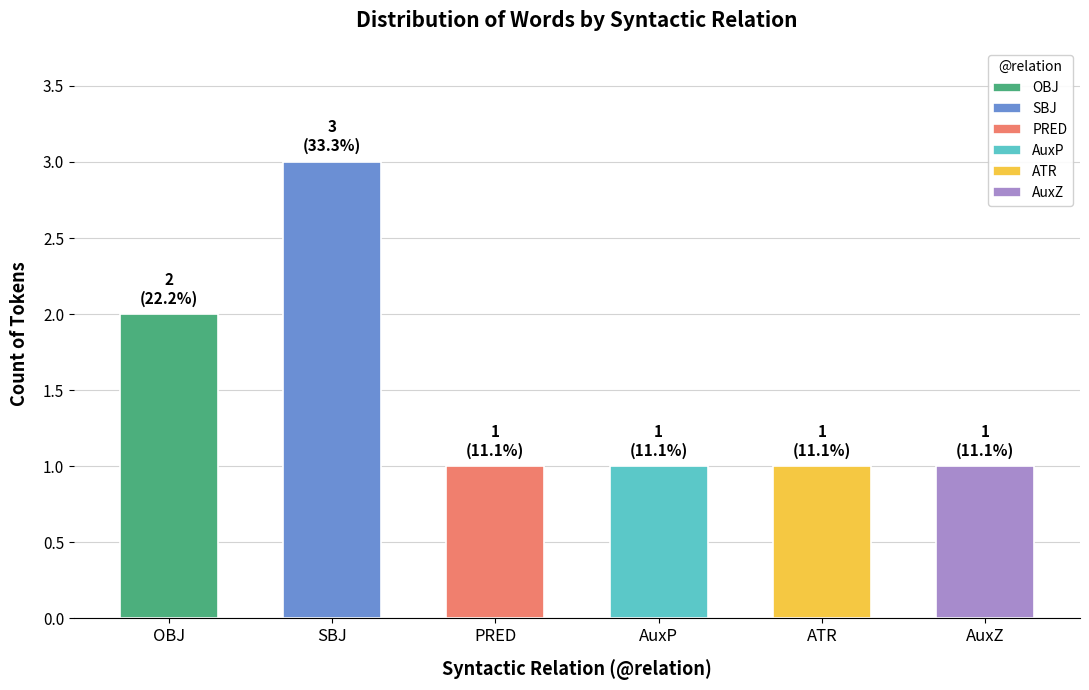

Reading left to right, transcribe all the data shown in this chart.

OBJ=2	SBJ=3	PRED=1	AuxP=1	ATR=1	AuxZ=1